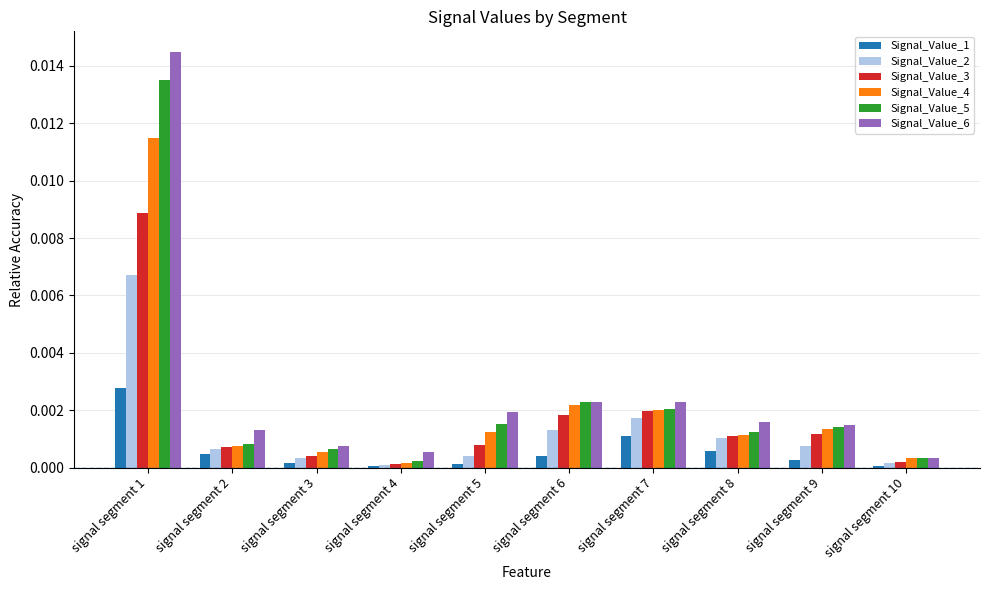

At how many categories does at least one series exceed 0?

10